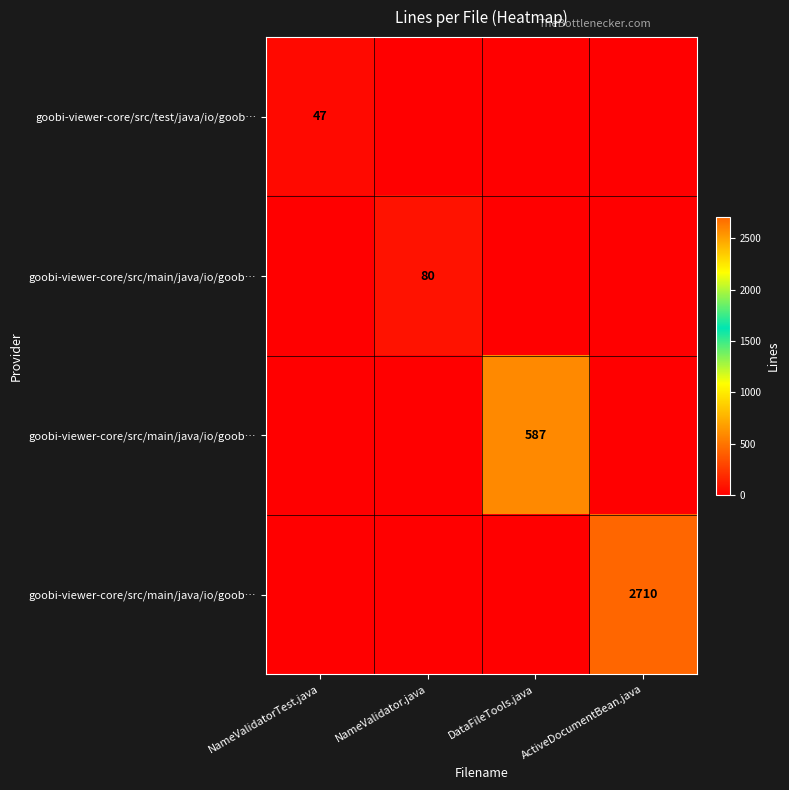

What is the difference between the highest and lowest values at ActiveDocumentBean.java?

2710